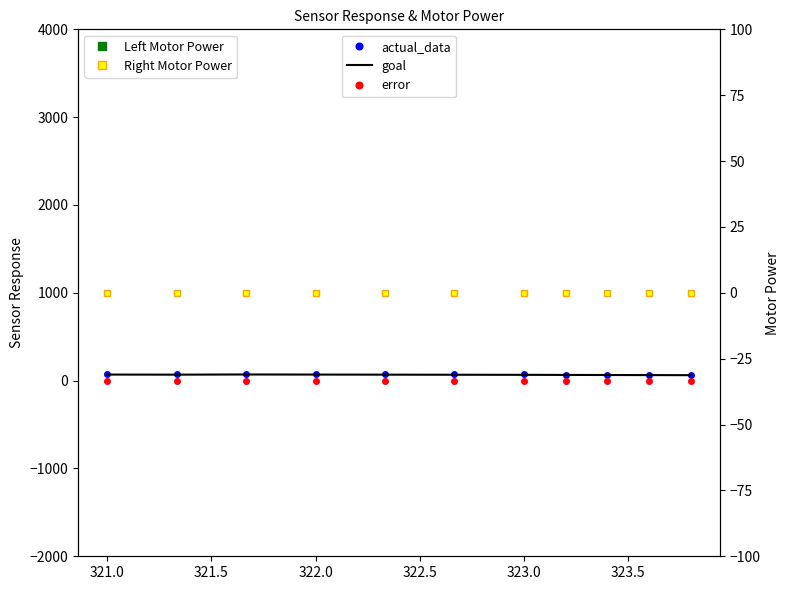

Is it true that error equals 0.1 at 323.0?

False